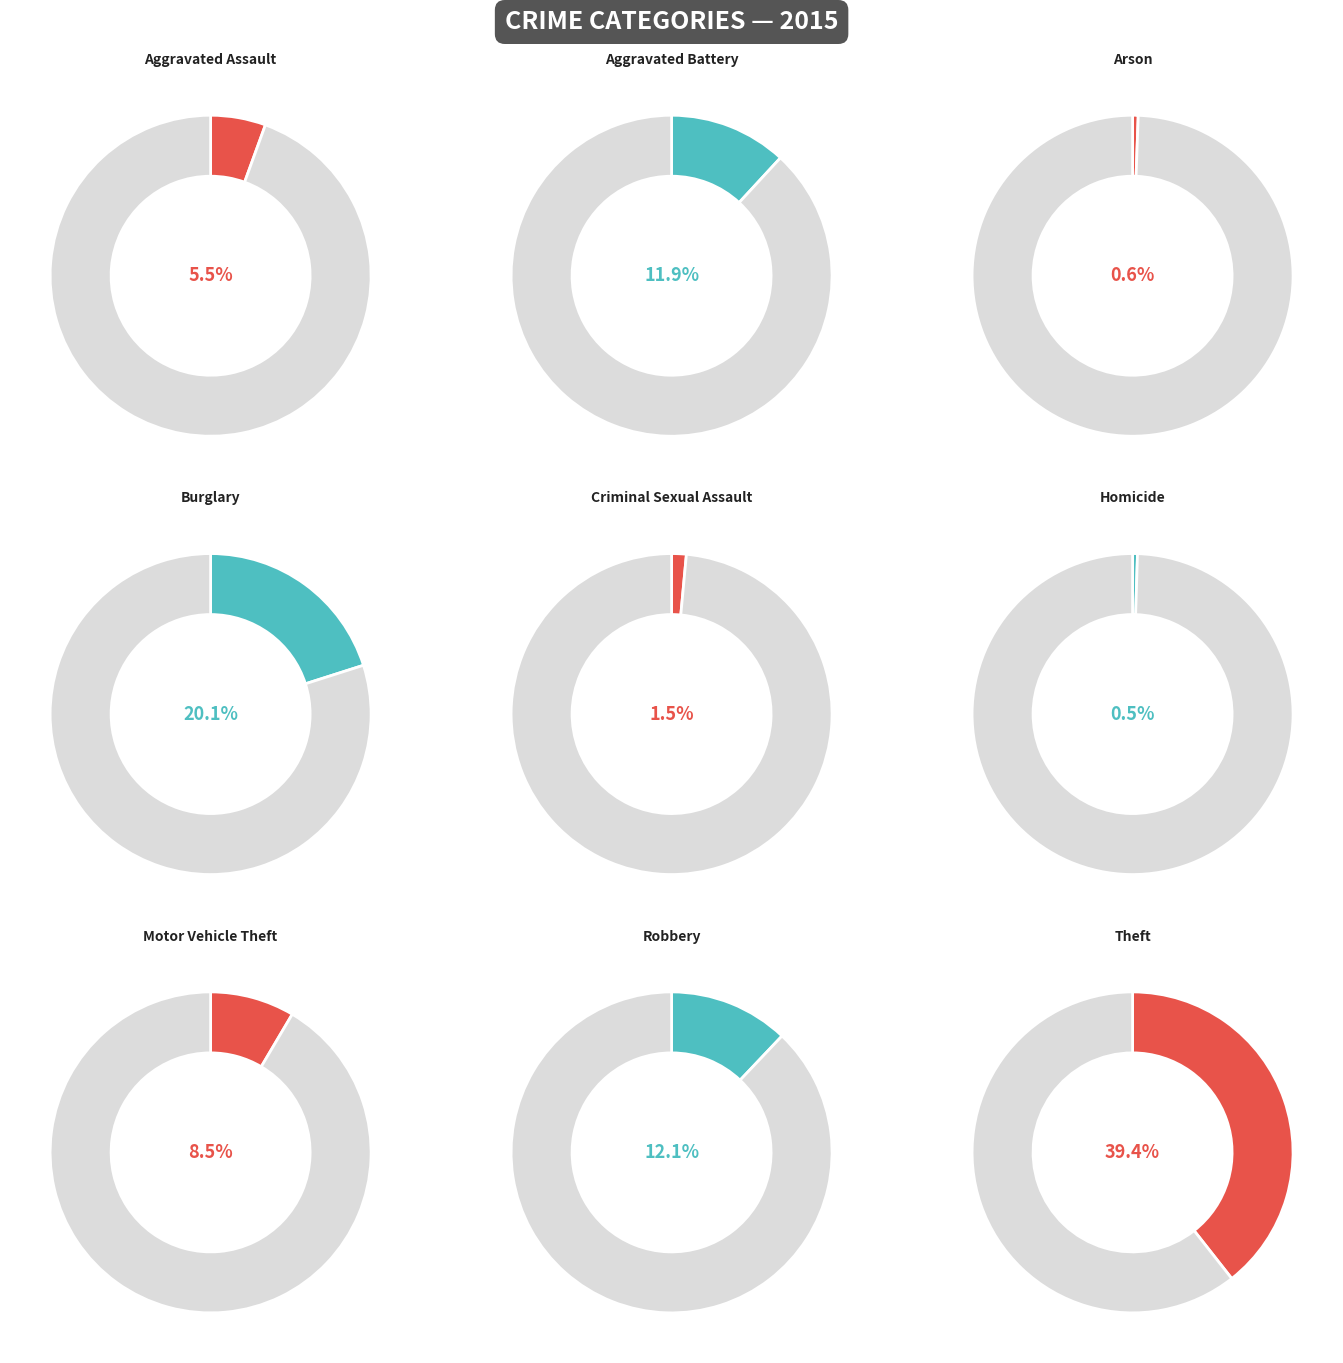

Count the number of slices in the pie.

9